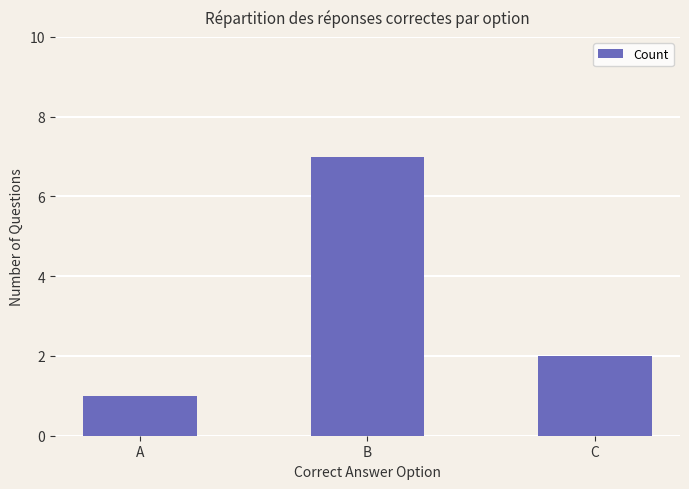

How many values are between 1 and 7?

3